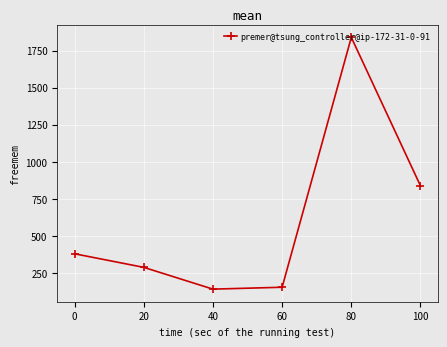

Does the chart have visible grid lines?

Yes